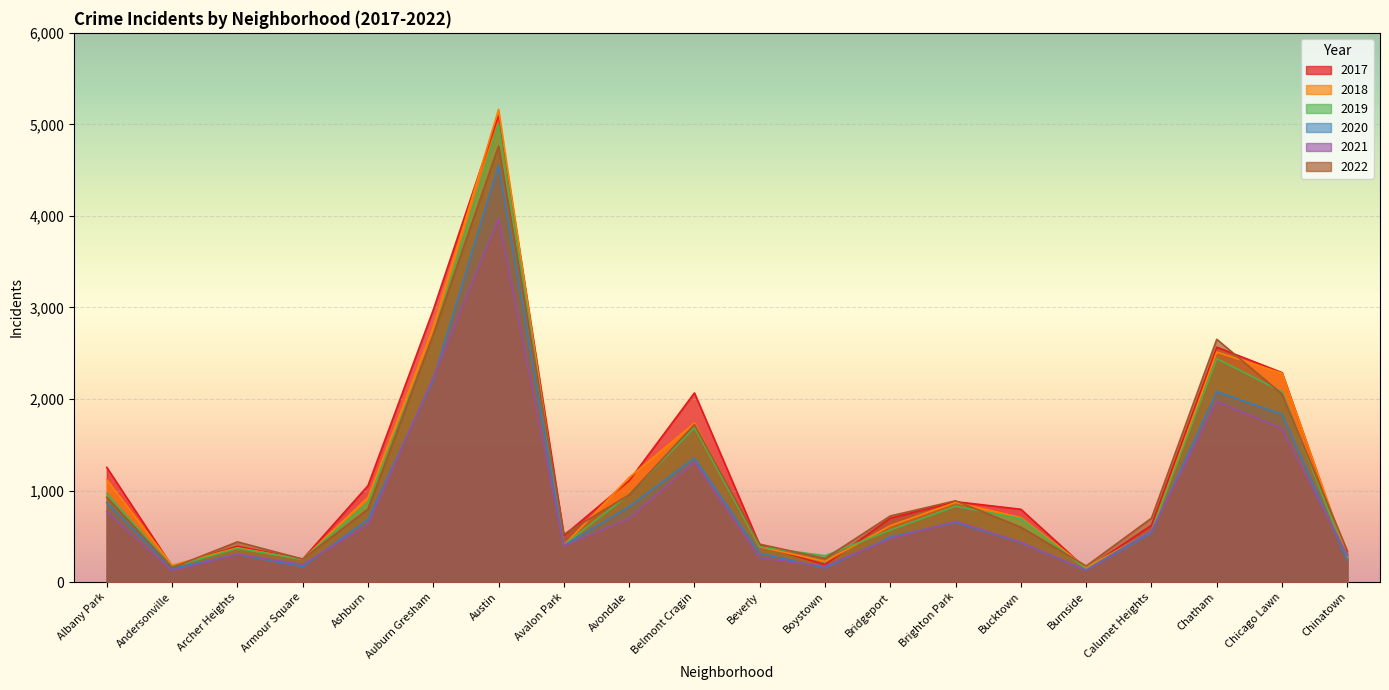

What are all the series names shown in the legend?

2017, 2018, 2019, 2020, 2021, 2022